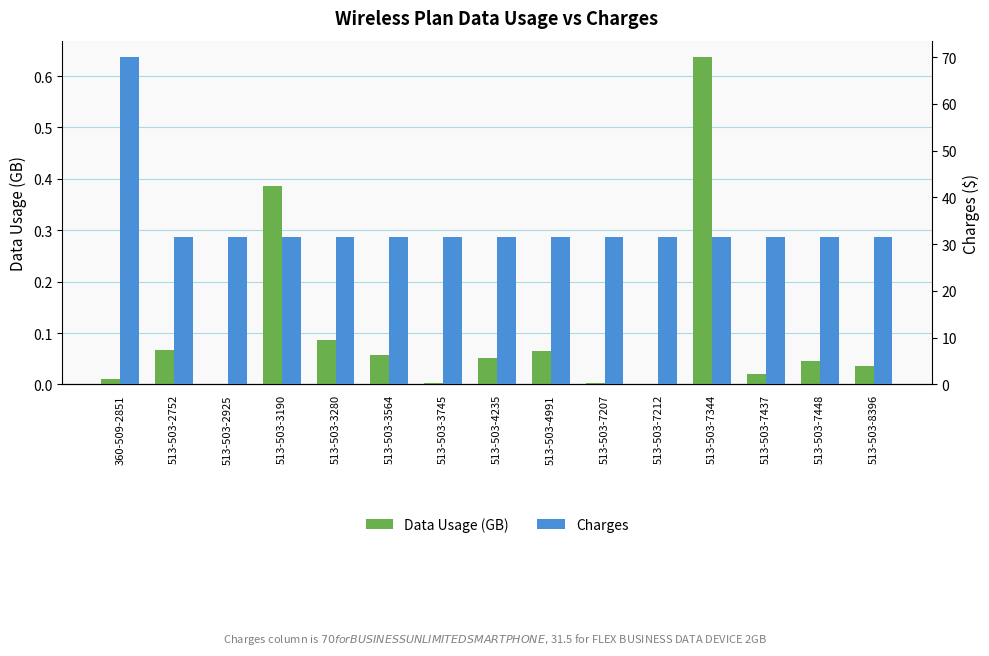

What is the difference between the maximum and second lowest values in the Data Usage (GB) series?

0.6